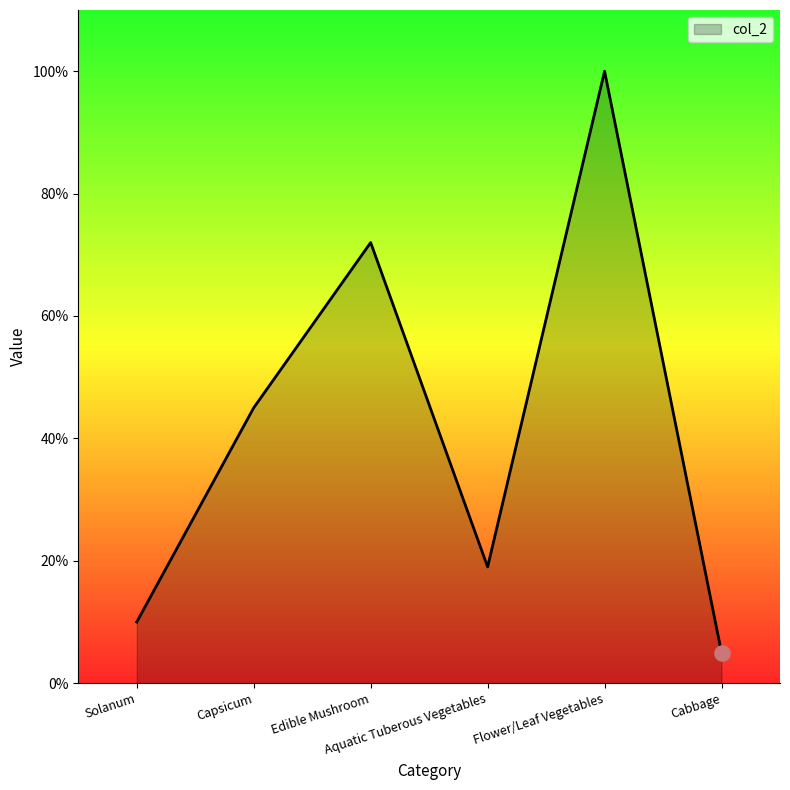

What is the change in value from Solanum to Cabbage?

-5